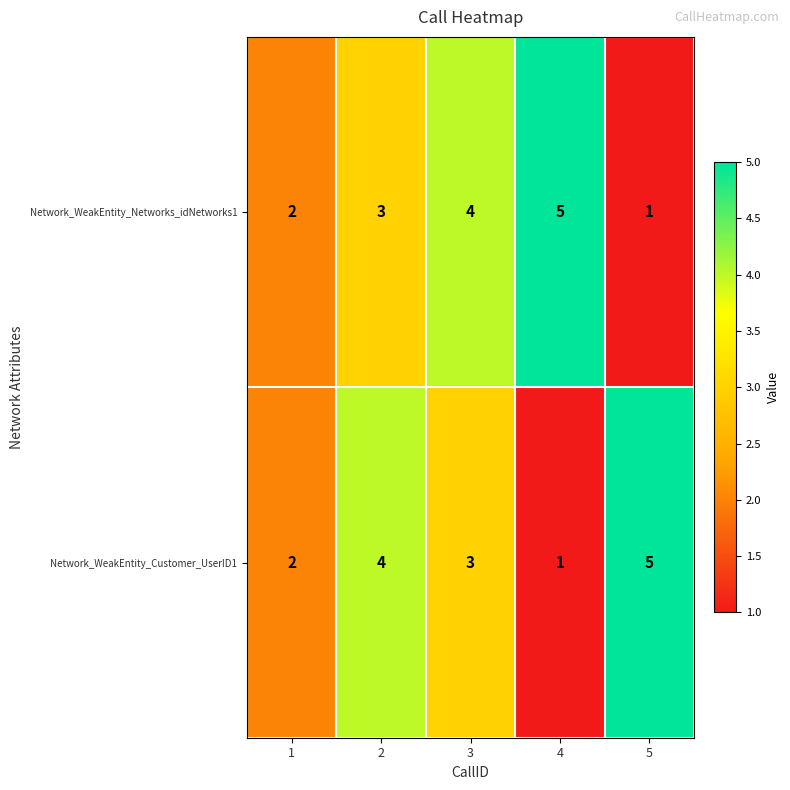

Reading left to right, transcribe all the data shown in this chart.

Network_WeakEntity_Networks_idNetworks1: 2	3	4	5	1
Network_WeakEntity_Customer_UserID1: 2	4	3	1	5